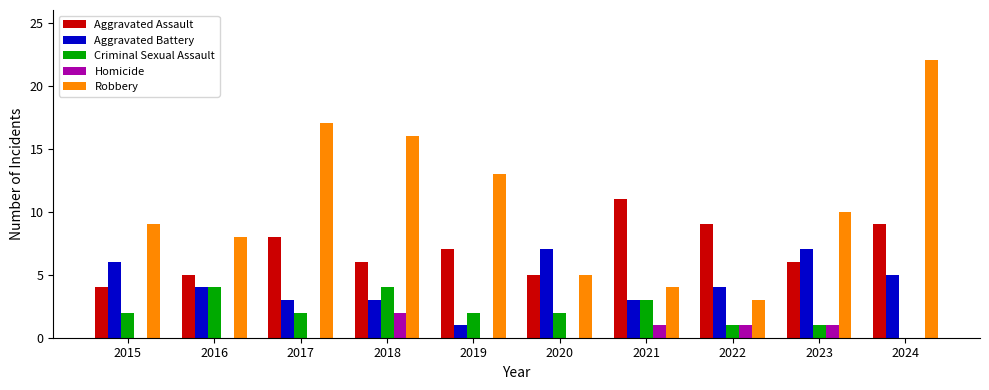

True or false: Robbery has a value of 3 at 2016.

False